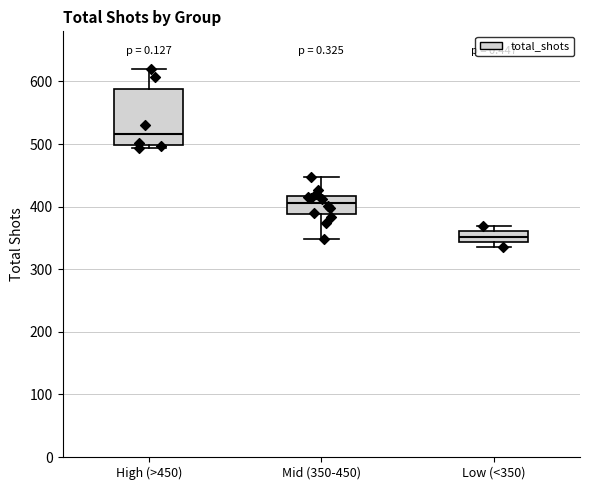

Where does the upper whisker of the box for Mid (350-450) end on the y-axis? The values are not printed on the chart, so give them approximately, as read against the axis.

450